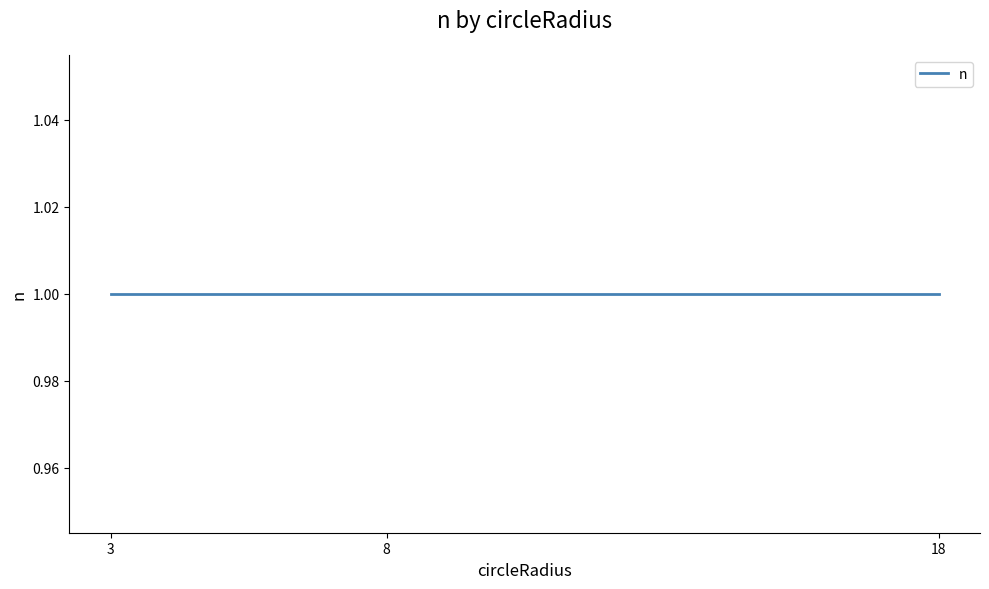

How many distinct data groups are displayed?

1